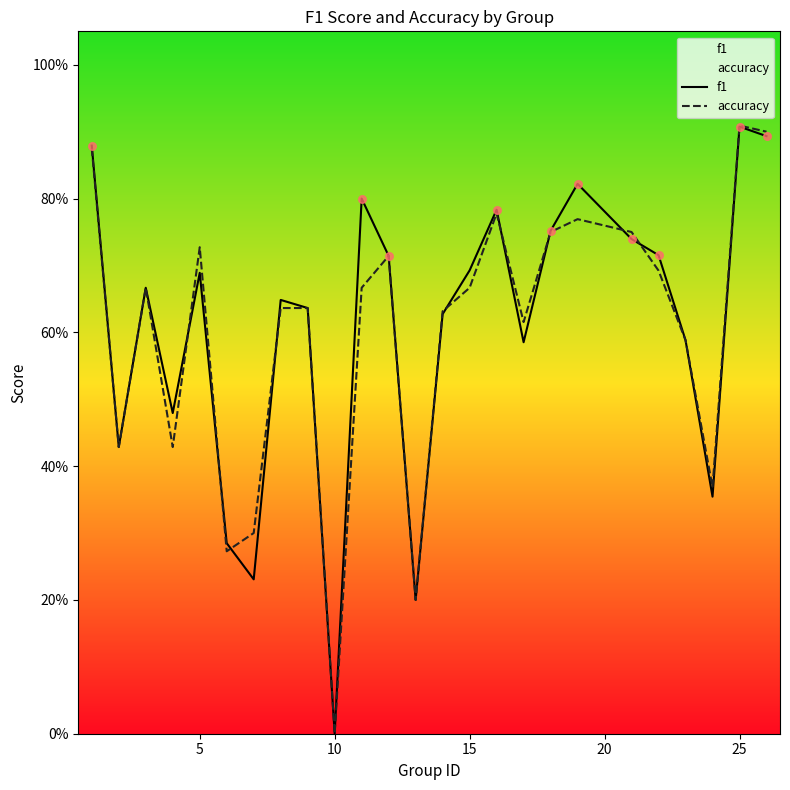

Is the value of accuracy at 0 greater than the value of f1 at 15?

Yes